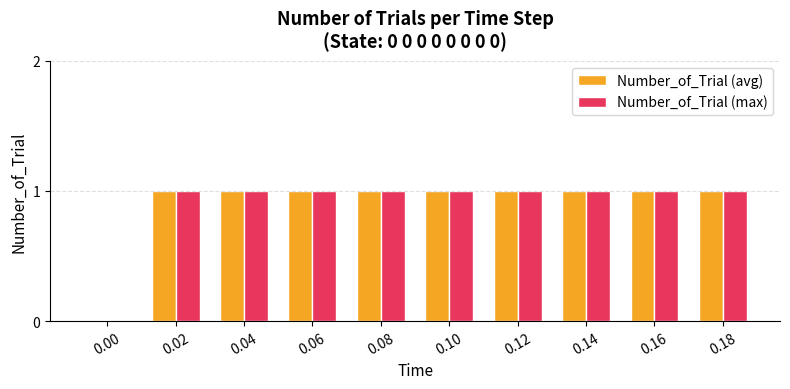

What is the sum of all Number_of_Trial (avg) values?

9